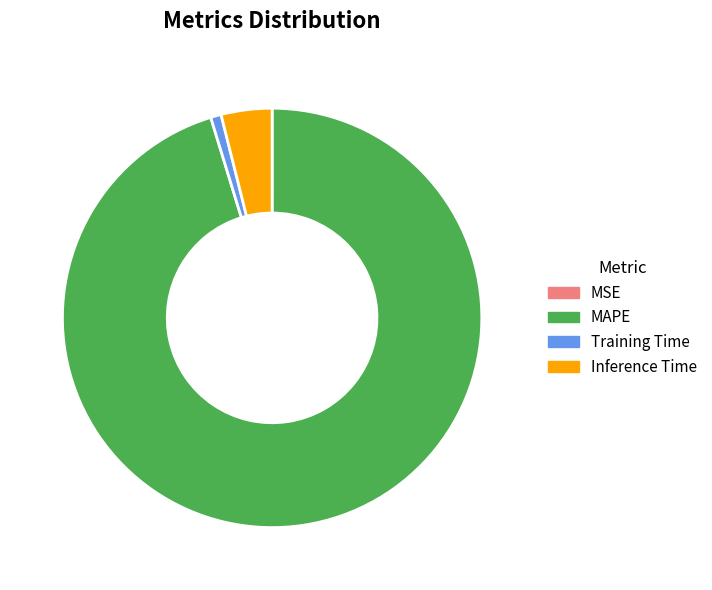

Which has a higher value, MAPE or Training Time?

MAPE